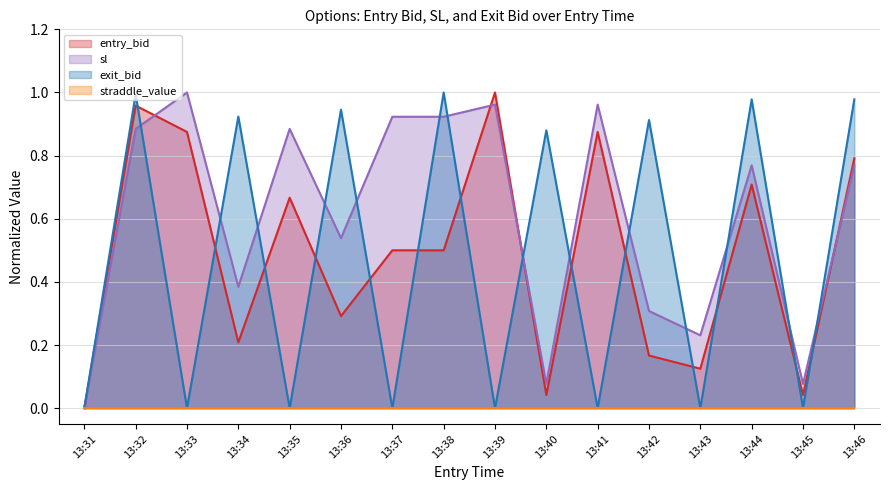

True or false: sl has a value of 0.3 at 13:37.

False